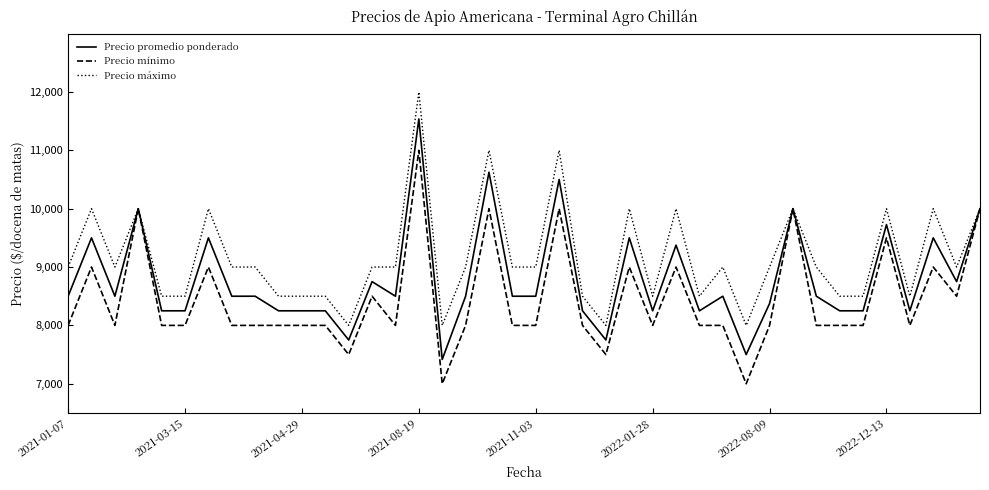

What is the maximum value for Precio máximo?

12000